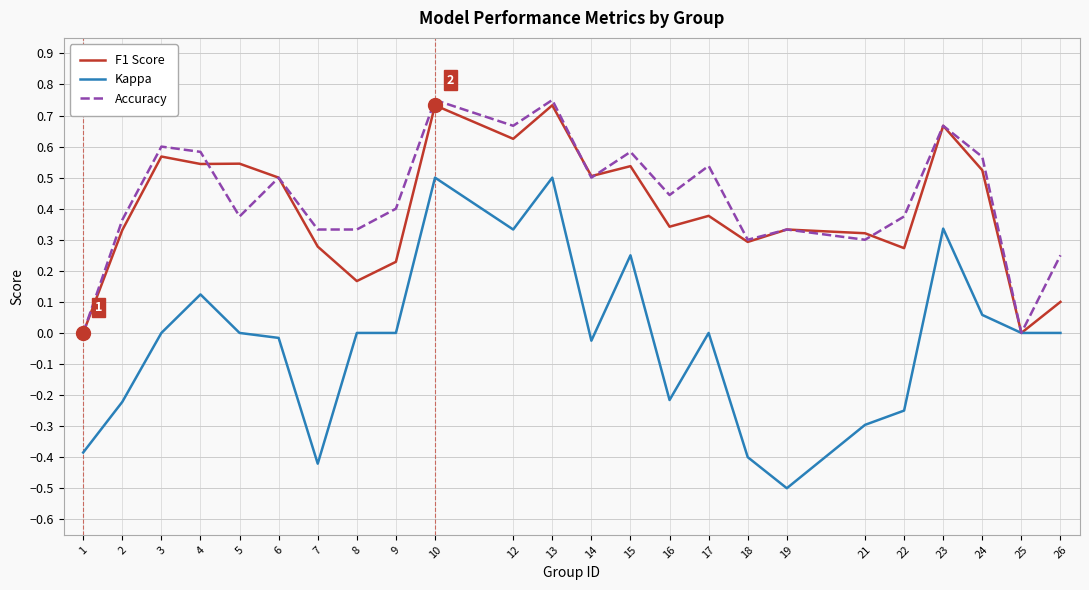

Which label corresponds to the smallest value in the chart?

19